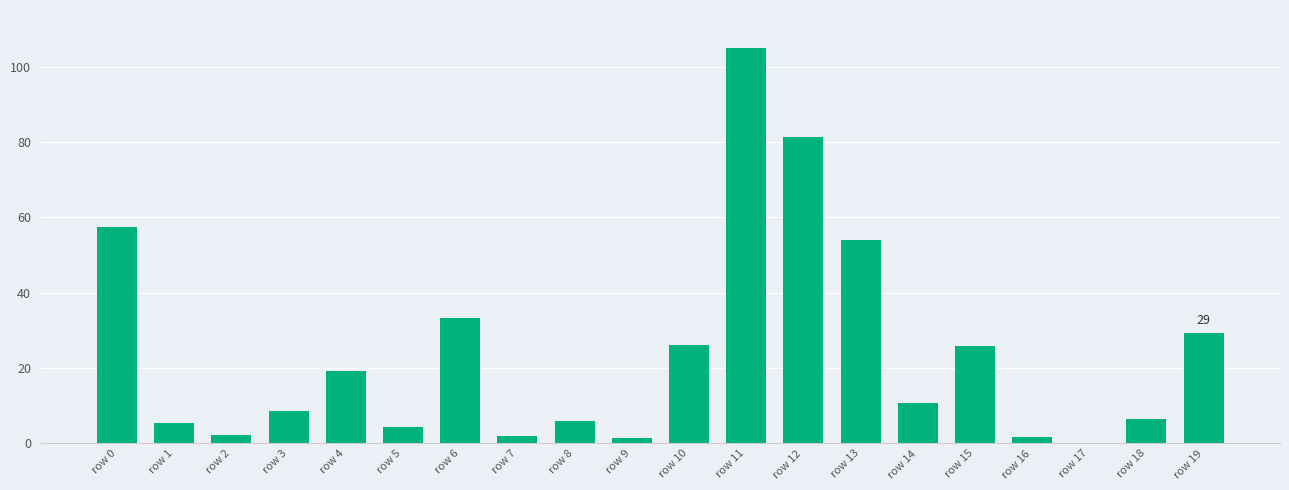

What is the change in value from row 10 to row 16?

-24.2